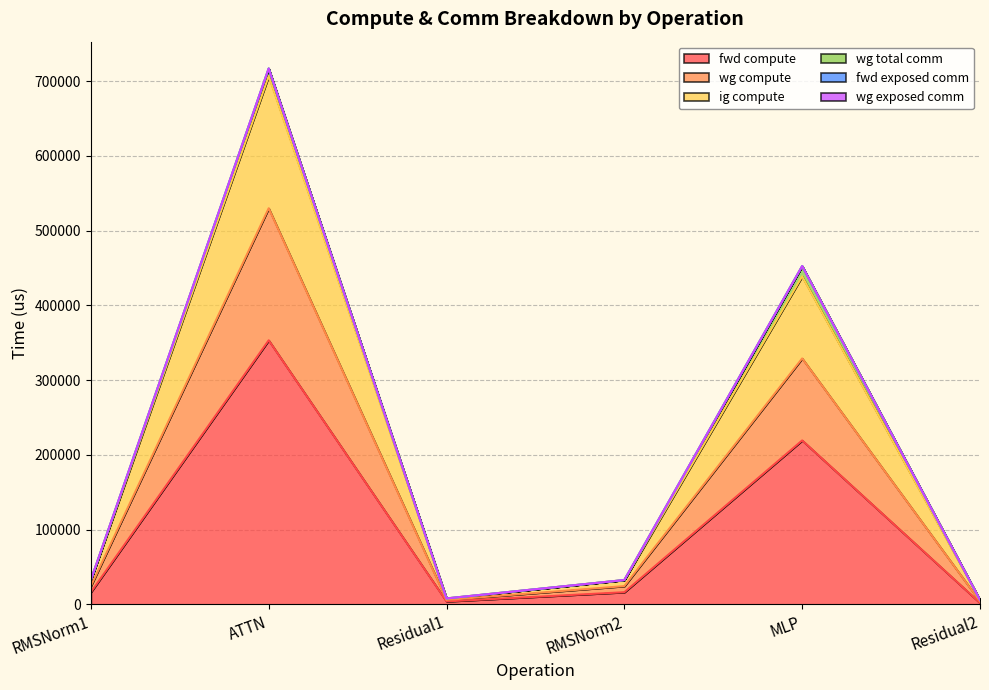

Where is the first local maximum for ig compute?

ATTN